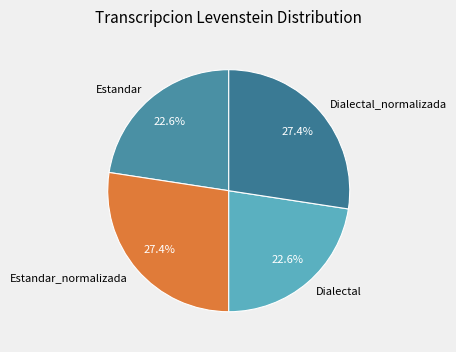

The Estandar_normalizada slice represents 19% of the pie. True or false?

False